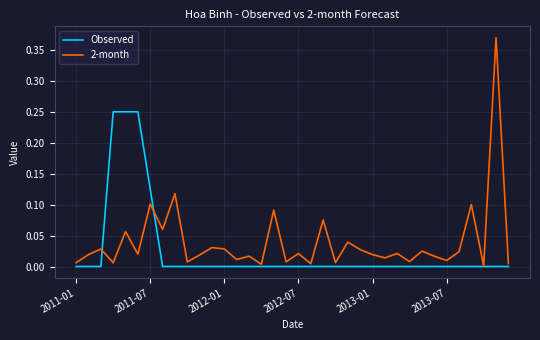

List the series in order of their peak value, lowest first.

Observed, 2-month